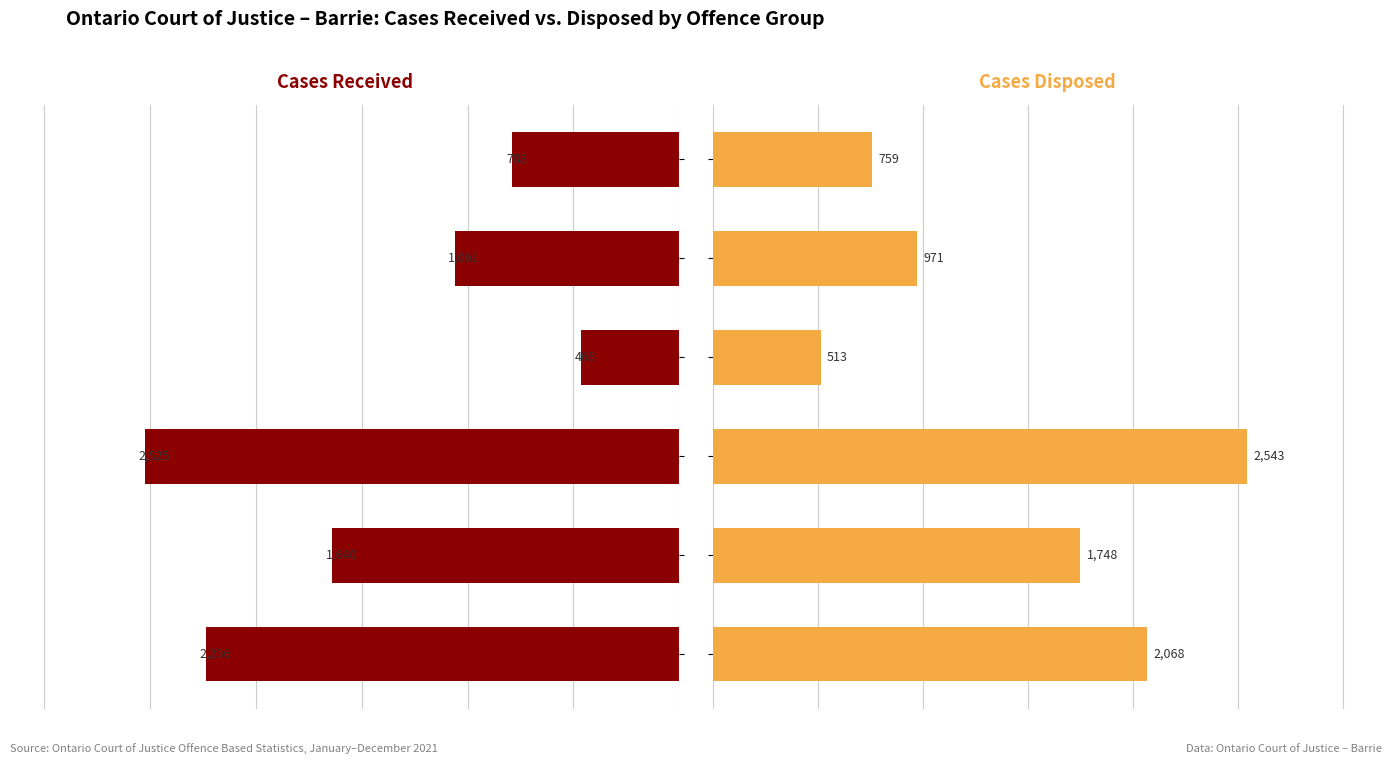

What is the difference between the second highest and minimum values in the Cases Disposed series?

1555